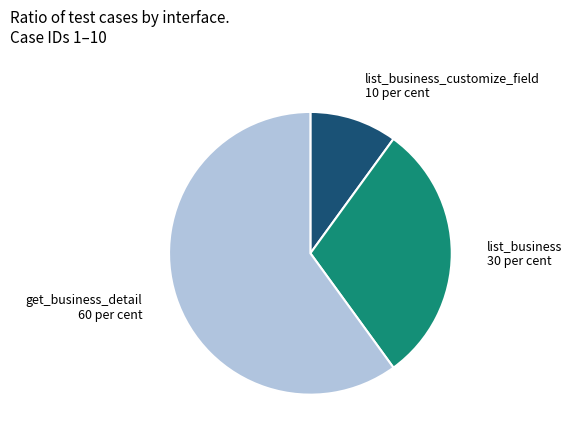

Is there a majority slice in this chart?

Yes